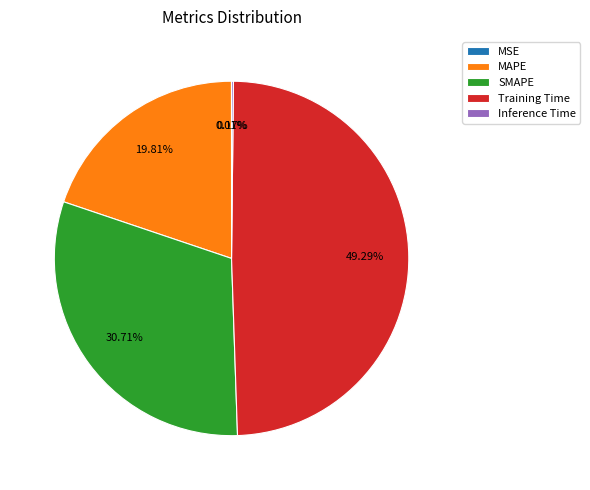

To the nearest percent, what is the difference between the MAPE and SMAPE slice percentages?

11%